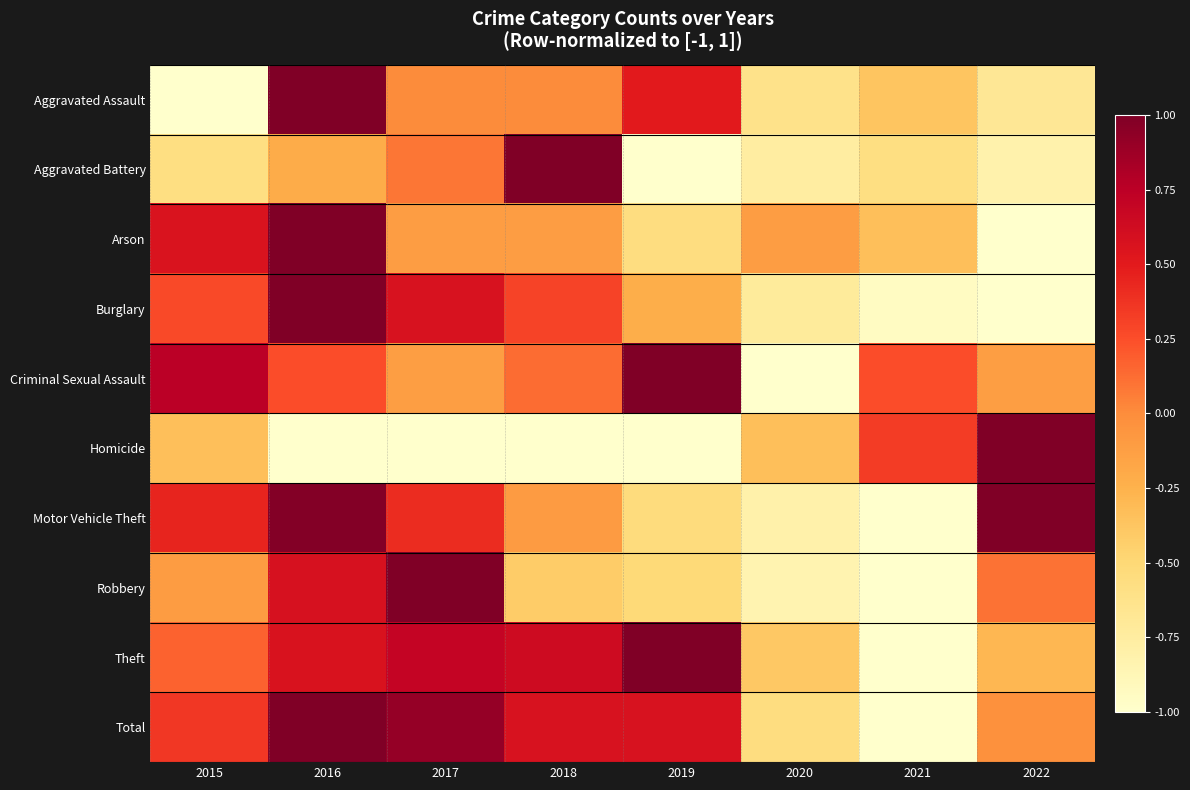

Between 2017 and 2019, which is larger?

2019